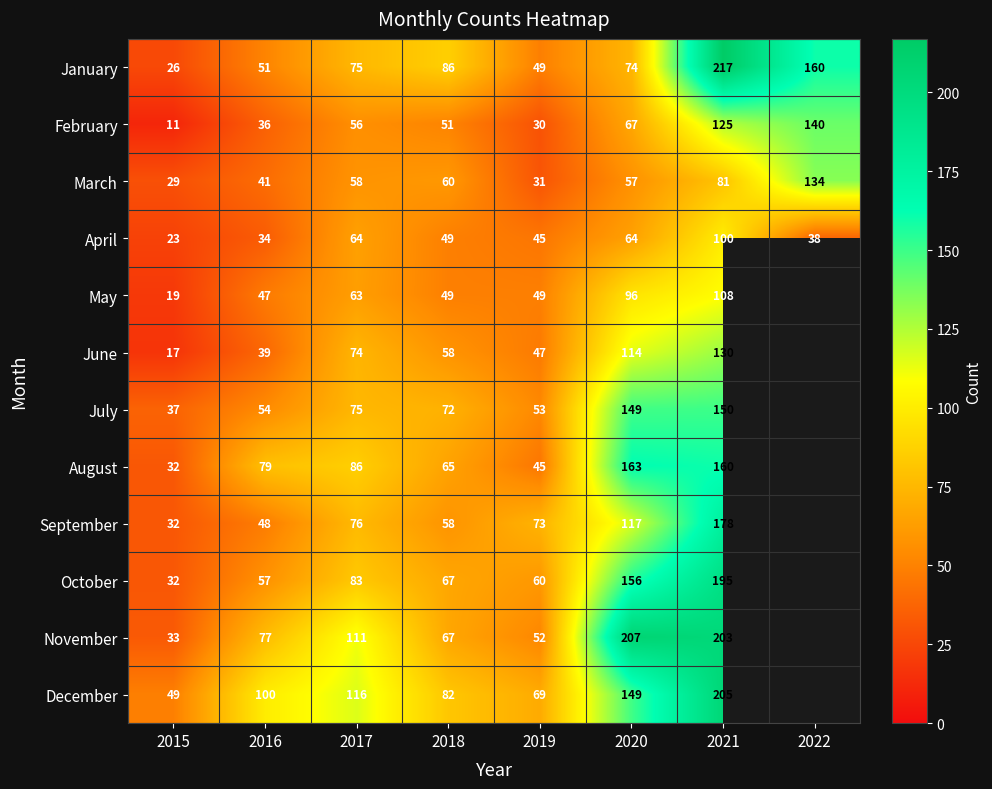

Is it true that February equals 15.3 at 2018?

False